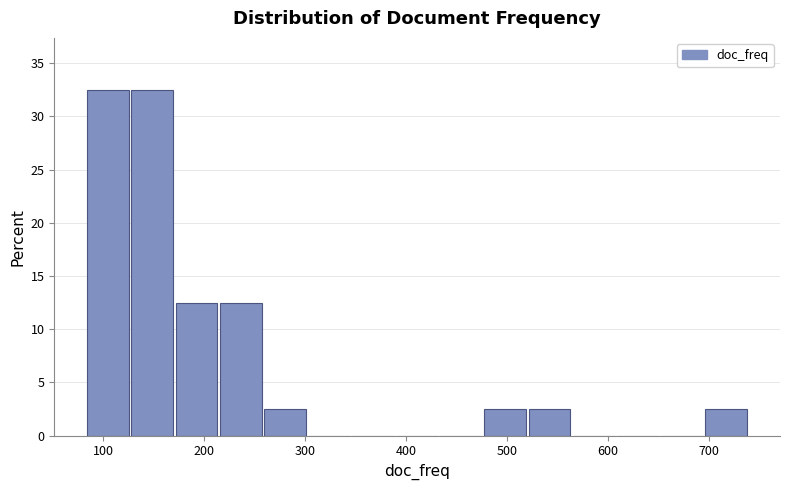

Reading left to right, transcribe this chart: for each bar, give the range it covers on the x-axis and its height. Neither the bar edges nor the heights are printed on the chart, so give them approximately, as read against the axes.

80 to 130: 32.5
130 to 170: 32.5
170 to 220: 12.5
220 to 260: 12.5
260 to 300: 2.5
300 to 350: 0
350 to 390: 0
390 to 430: 0
430 to 480: 0
480 to 520: 2.5
520 to 570: 2.5
570 to 610: 0
610 to 650: 0
650 to 700: 0
700 to 740: 2.5